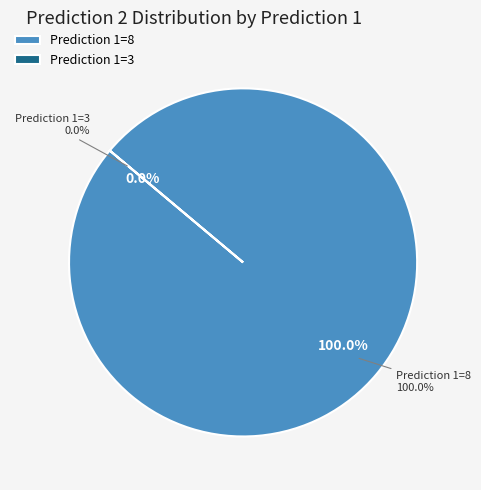

Which category has the biggest portion of the pie?

8